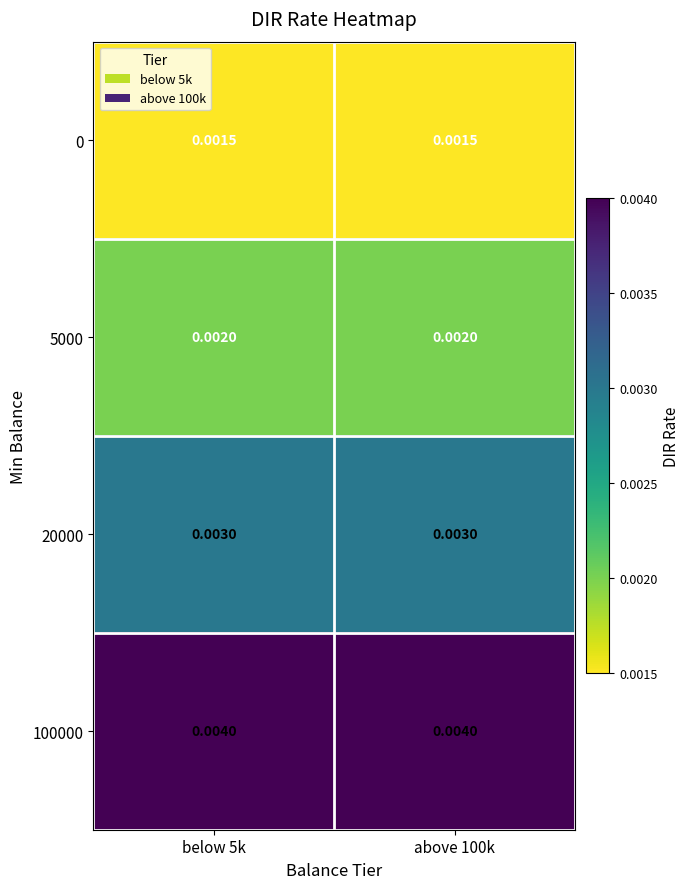

Is the value of 0 at above 100k greater than the value of 100000 at below 5k?

No